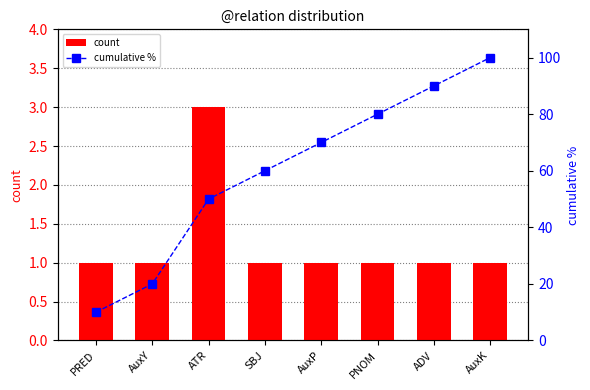

The count series shows 1 at PNOM. True or false?

True